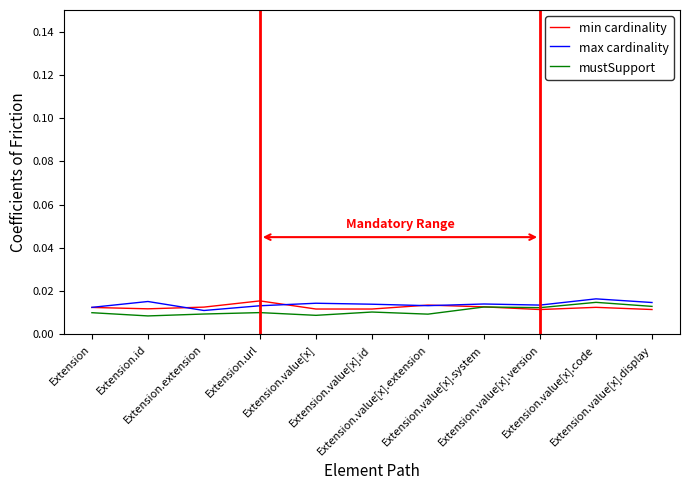

Is it true that min cardinality equals 0.0 at Extension.id?

False